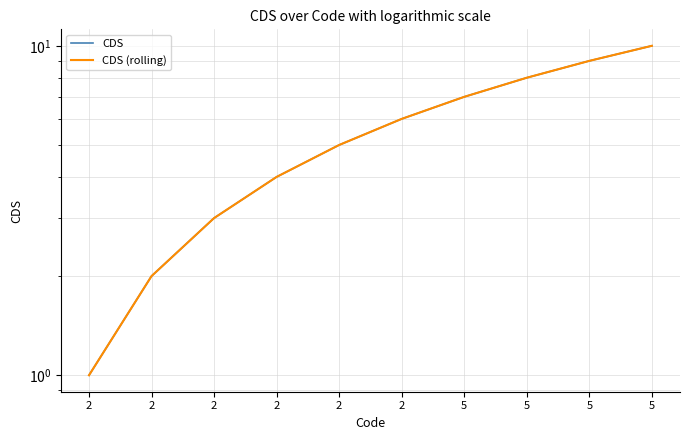

Which has a higher value, 5 or 2?

5